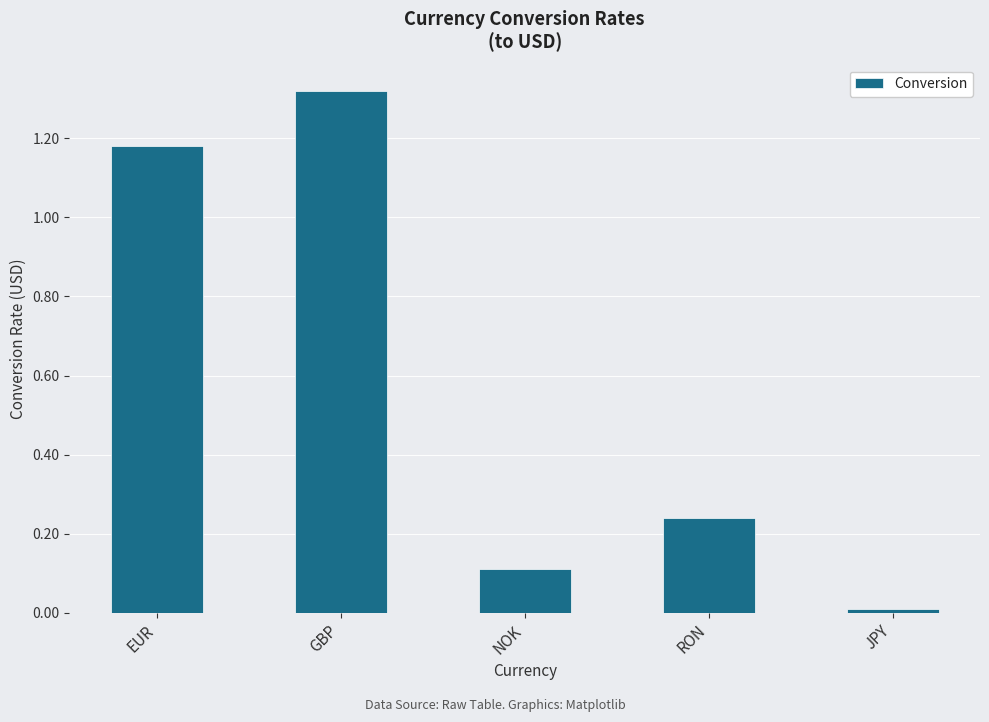

Does the chart contain any negative values?

No